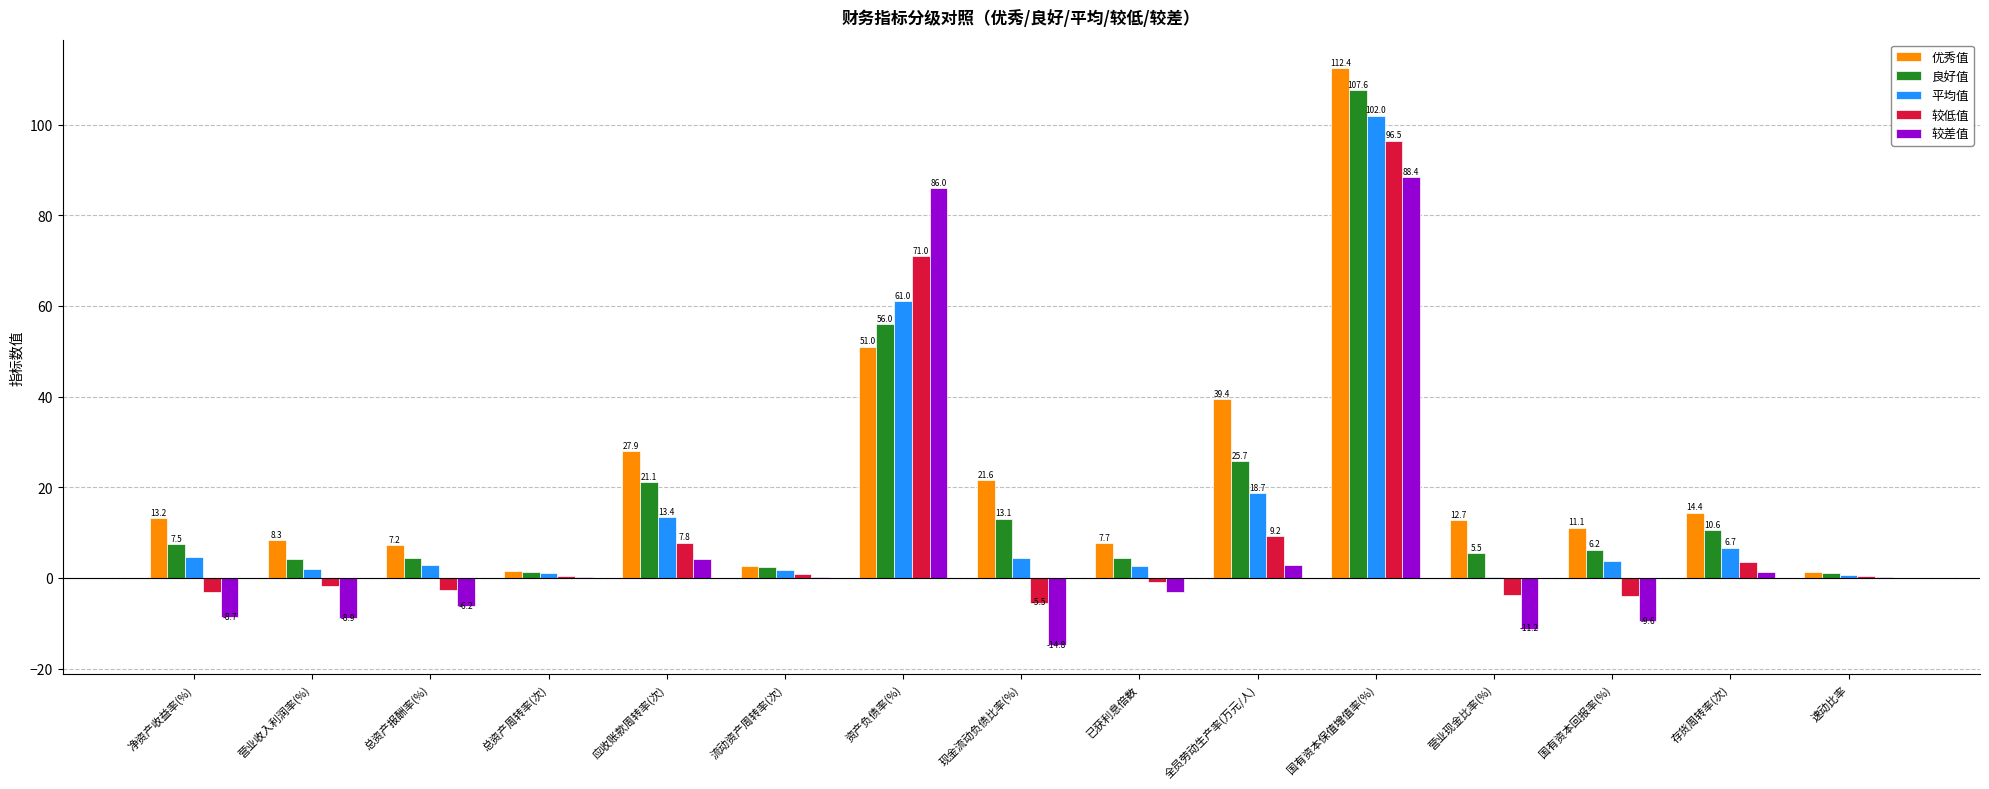

What is the total value across all series at 净资产收益率(%)?

13.5